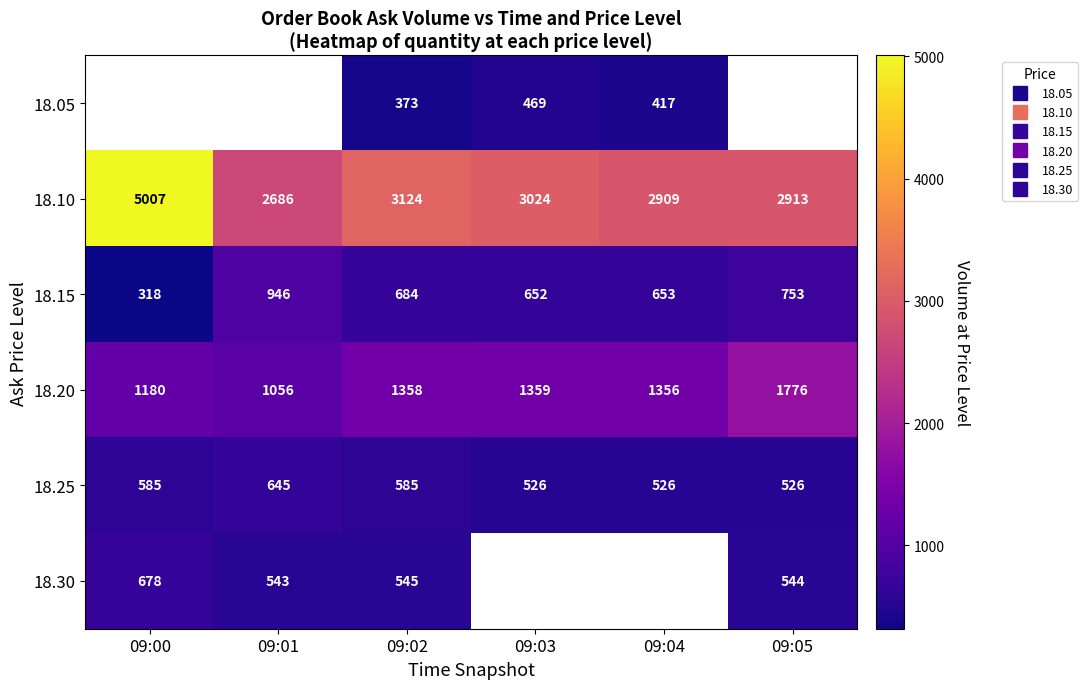

Which series has the widest spread of values?

18.10